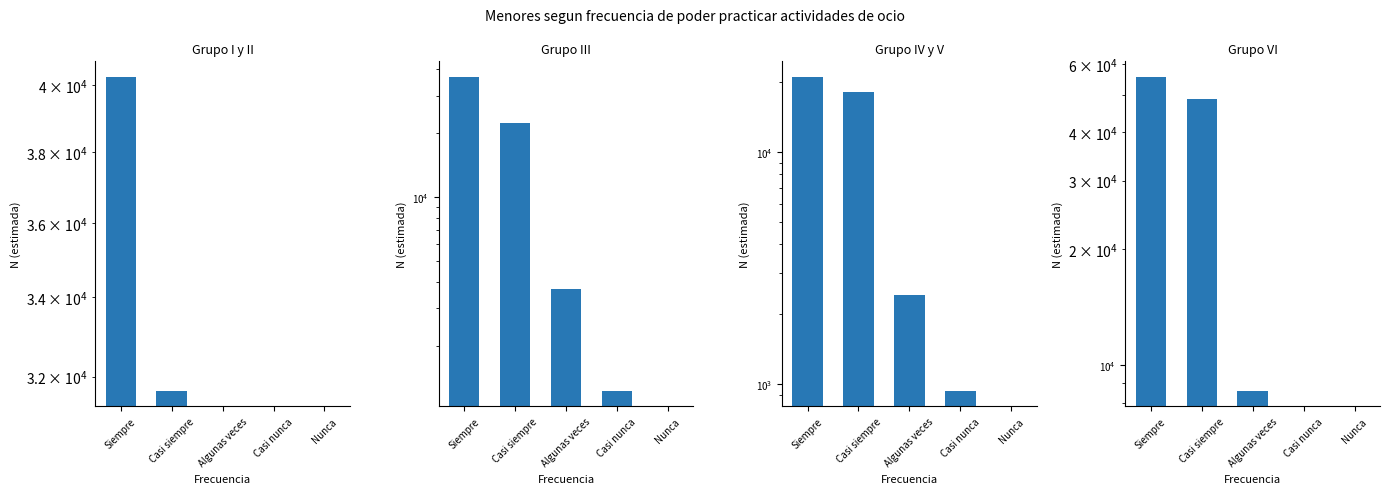

How many values in Grupo IV y V are above zero?

4